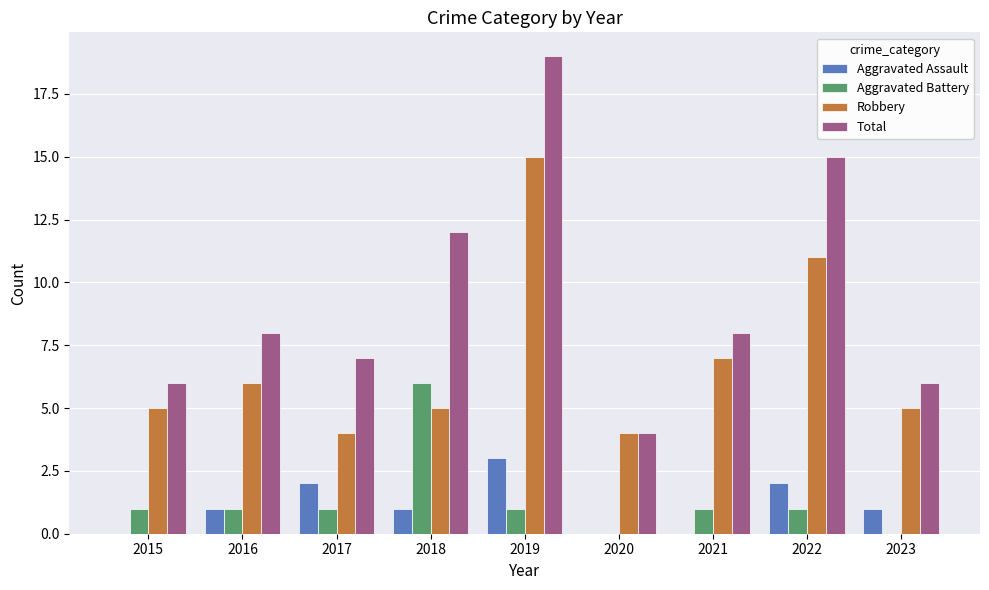

Which series has the largest total across all categories?

Total